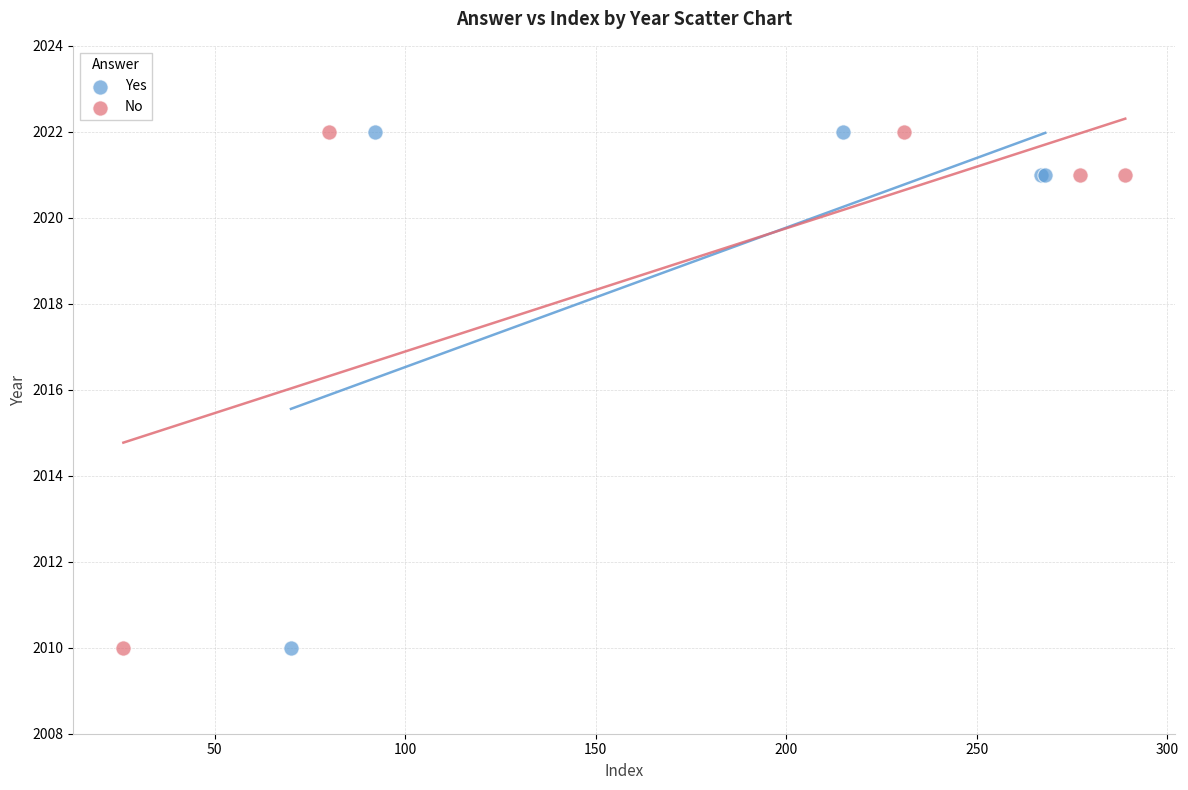

What are all the series names shown in the legend?

Yes, No